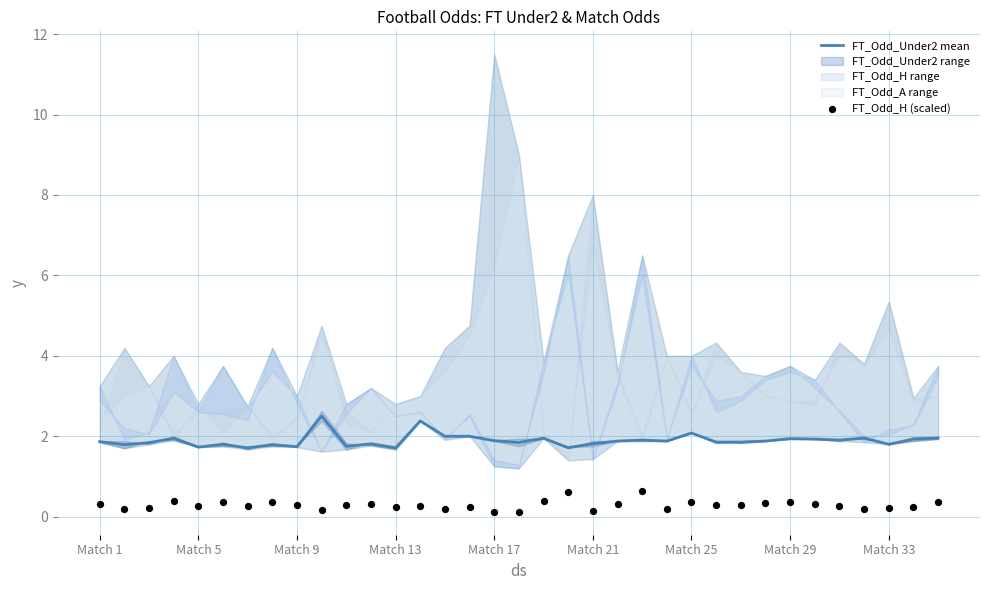

Which series reaches the minimum Y coordinate?

FT_Odd_H (scaled)